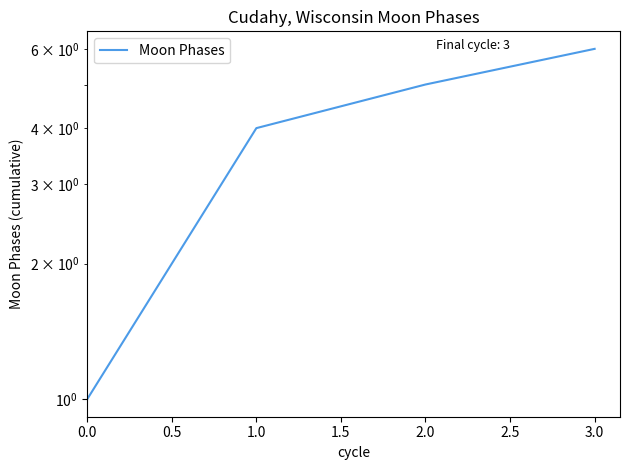

What is the change in value from 0.0 to 1.0?

+3